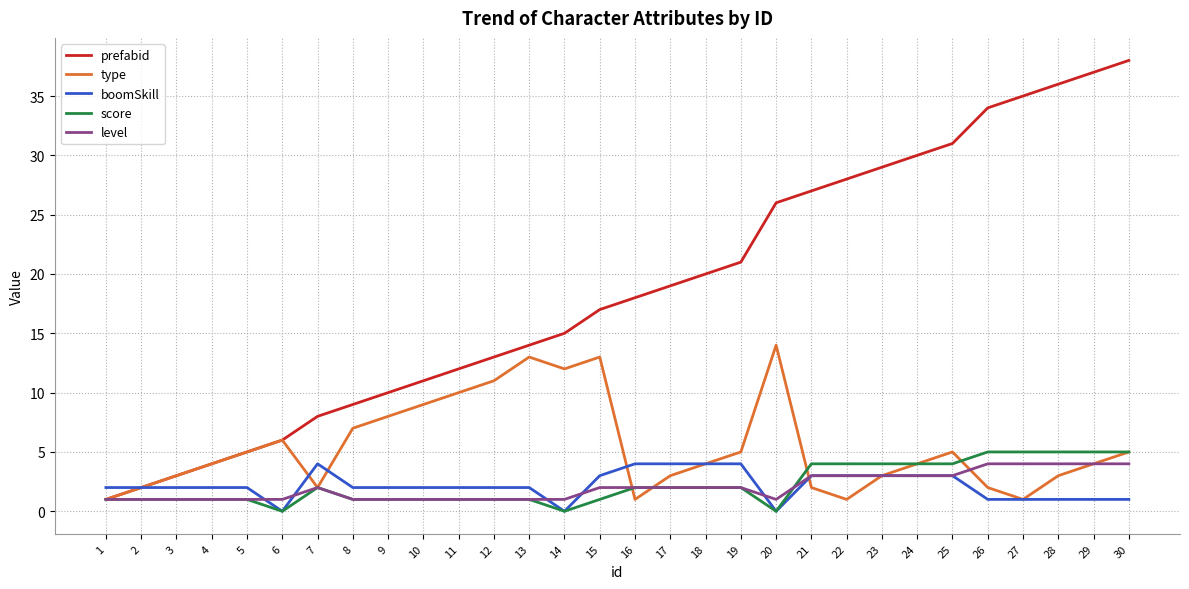

How many lines are shown in the chart?

5